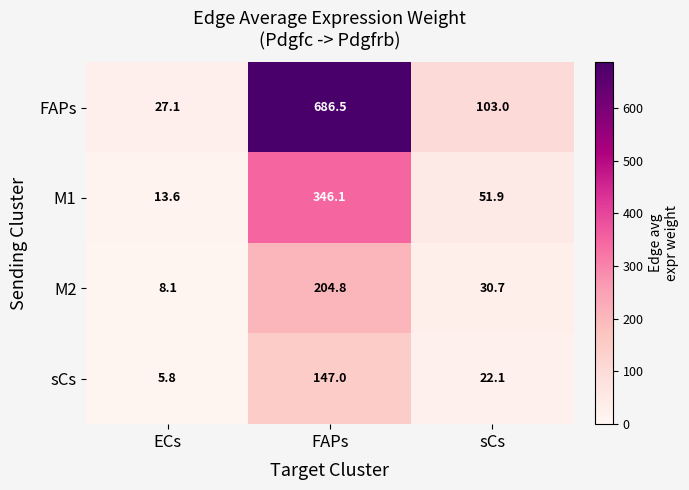

List the series in order of their peak value, lowest first.

sCs, M2, M1, FAPs